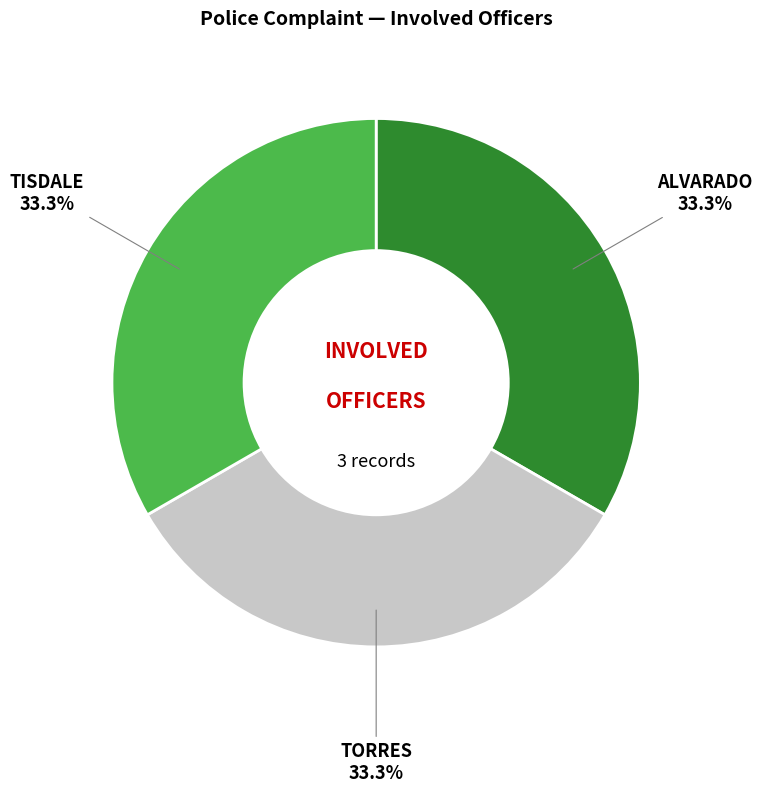

What percentage is the ALVARADO slice, to the nearest percent?

33%